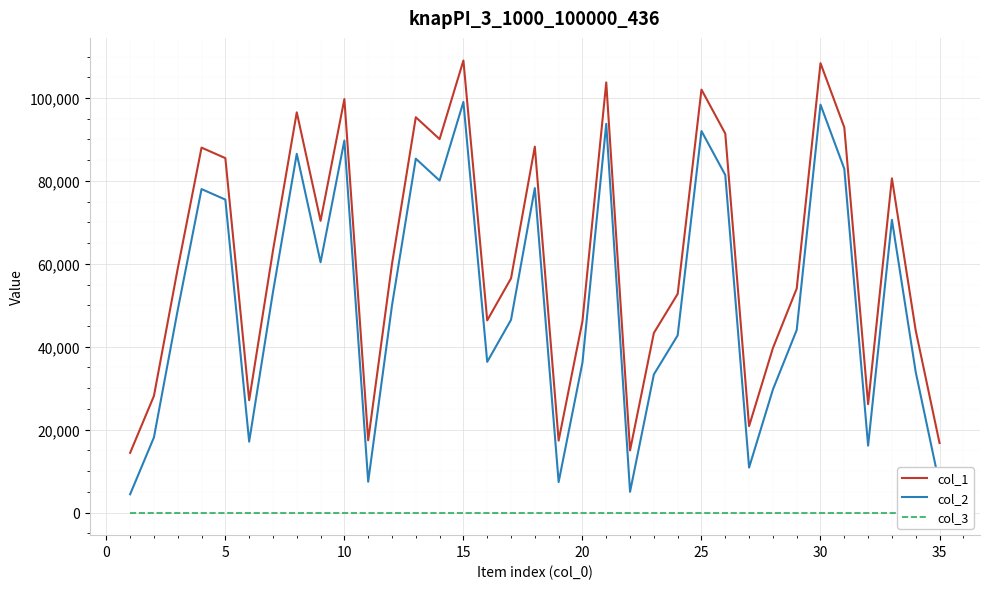

True or false: col_1 and col_2 intersect in this chart.

False